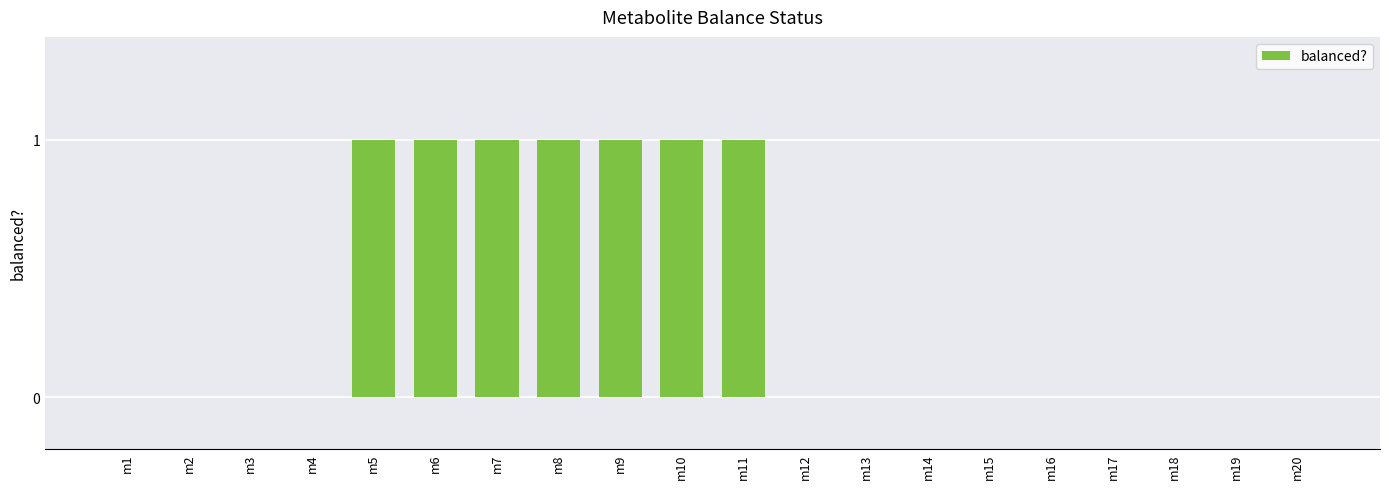

The chart shows a value of 0 at m4. True or false?

True